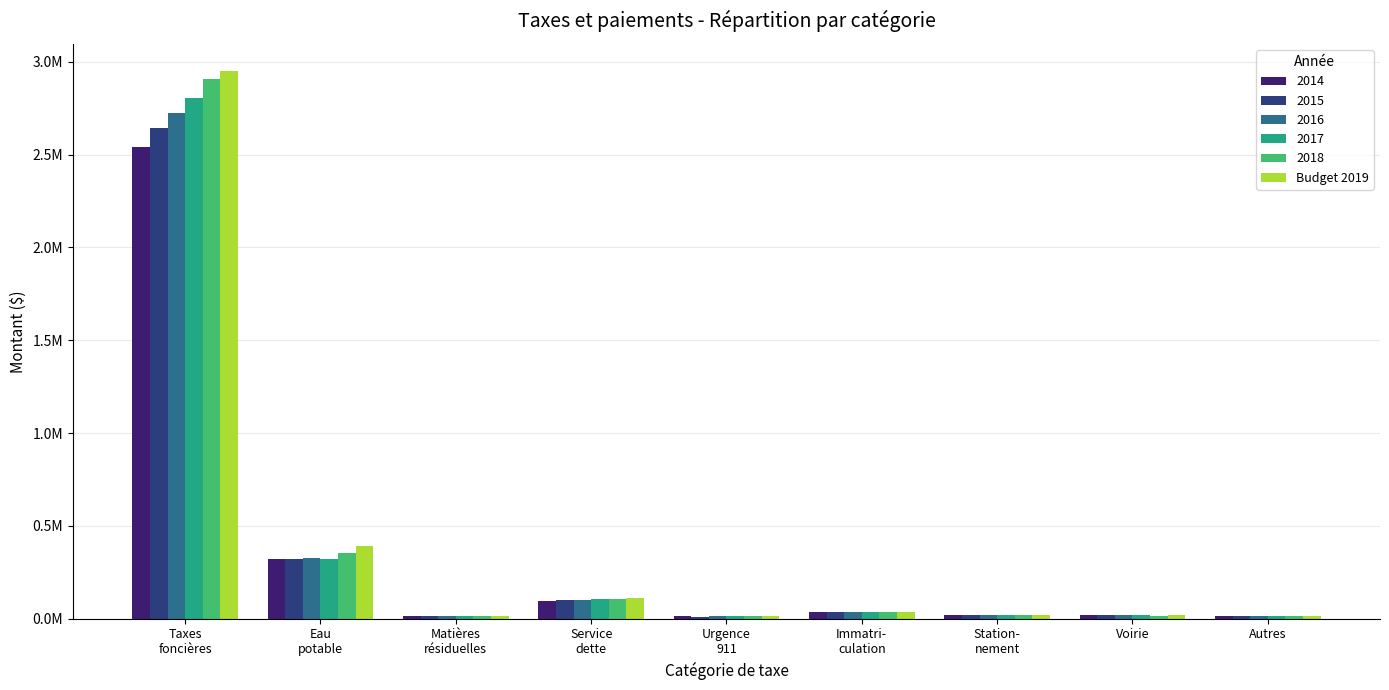

Which label corresponds to the smallest value in the chart?

Urgence
911